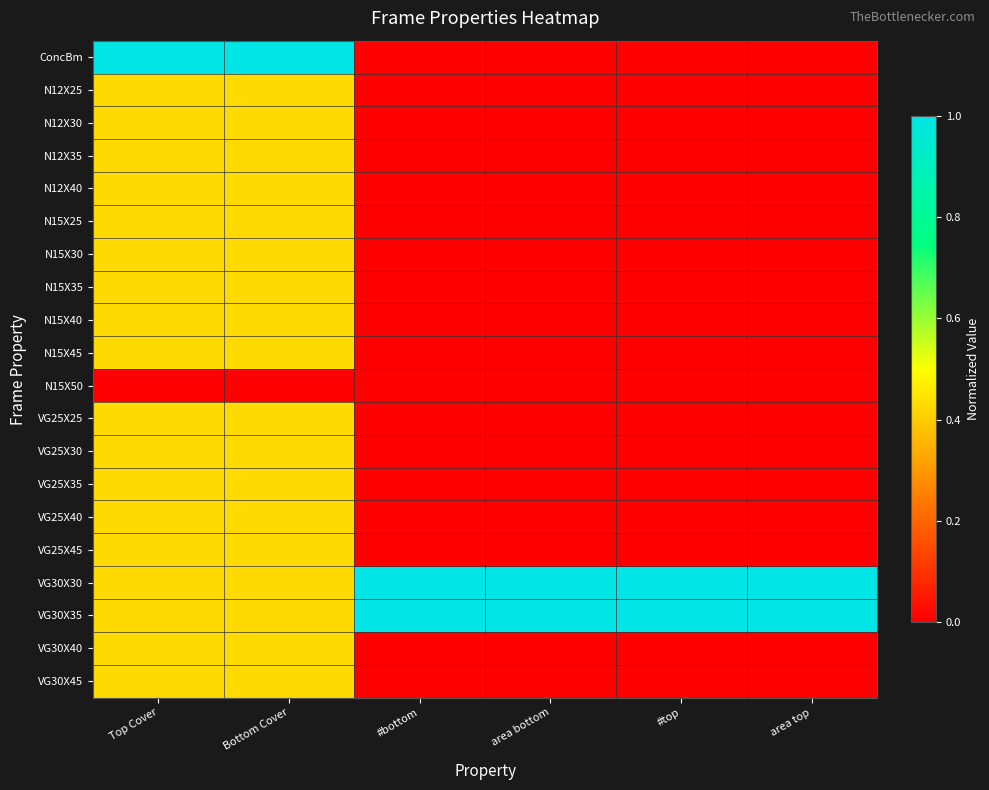

Rank the series by their maximum value, from lowest to highest.

N15X50, N12X25, N12X30, N12X35, N12X40, N15X25, N15X30, N15X35, N15X40, N15X45, VG25X25, VG25X30, VG25X35, VG25X40, VG25X45, VG30X40, VG30X45, ConcBm, VG30X30, VG30X35